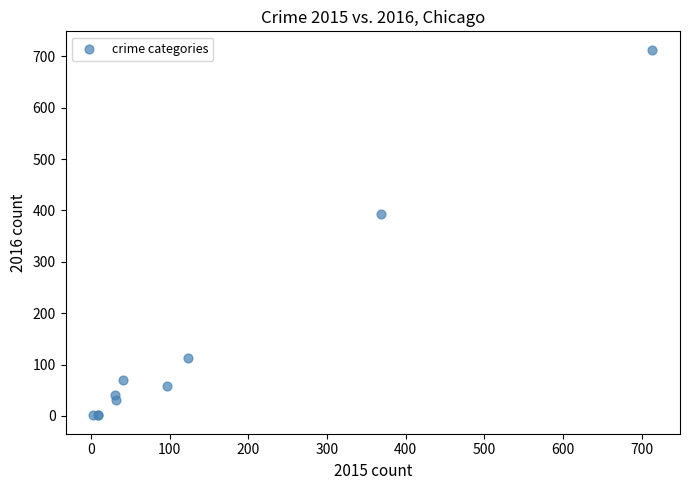

What Y value in the scatter plot is closest to 357?

394